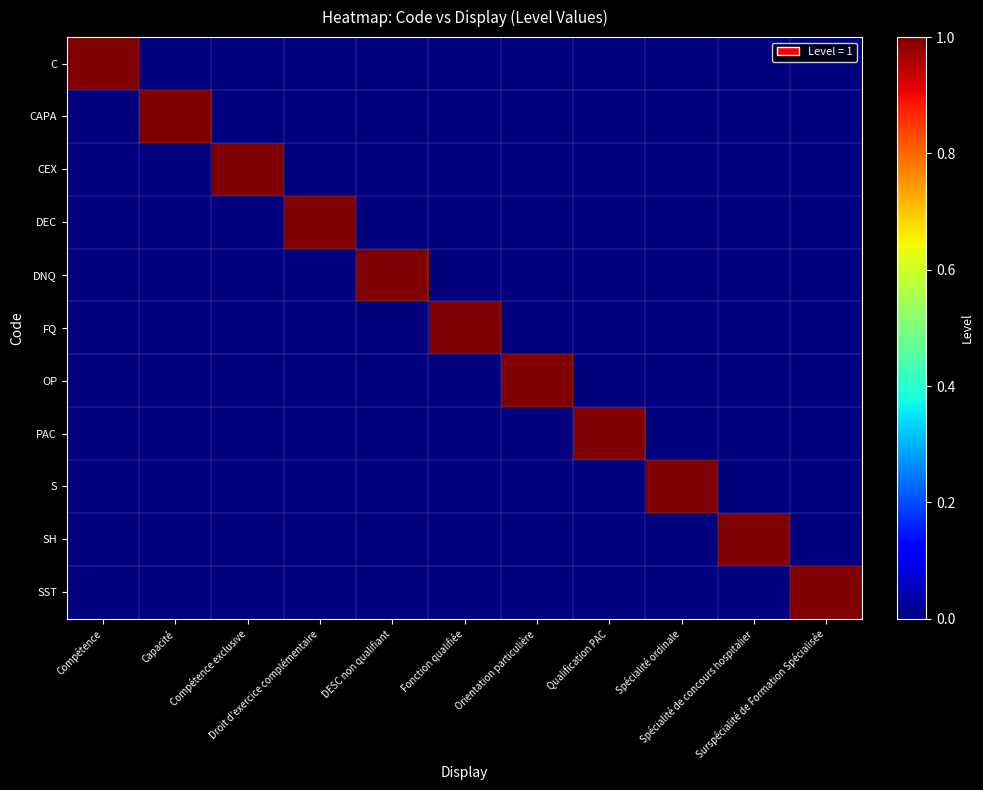

How many data points does each series have?

11